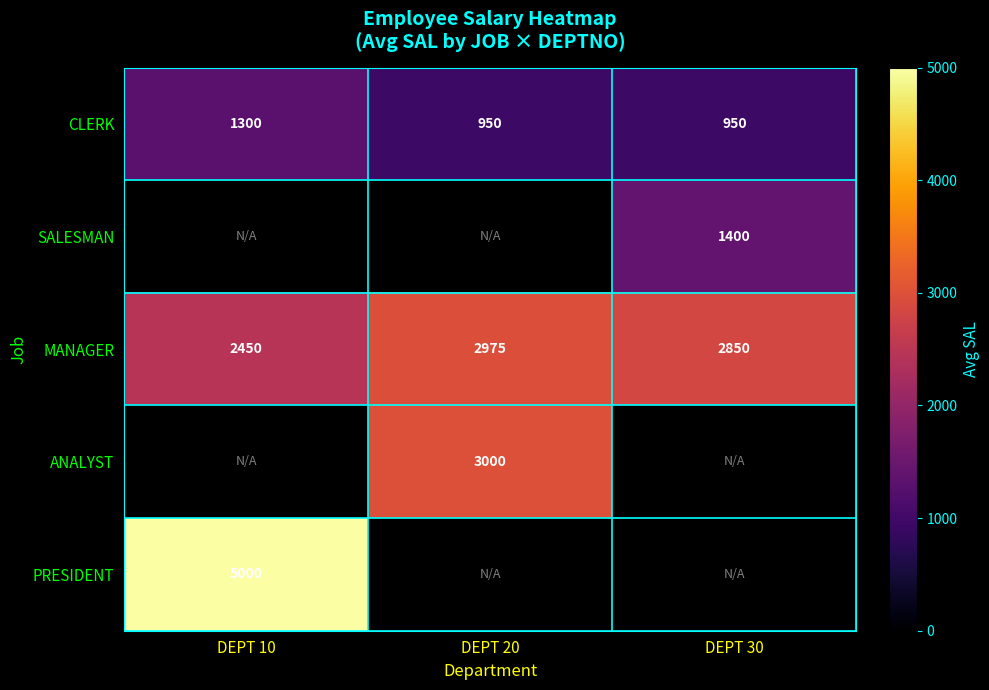

Is the value of MANAGER at DEPT 20 greater than the value of CLERK at DEPT 30?

Yes